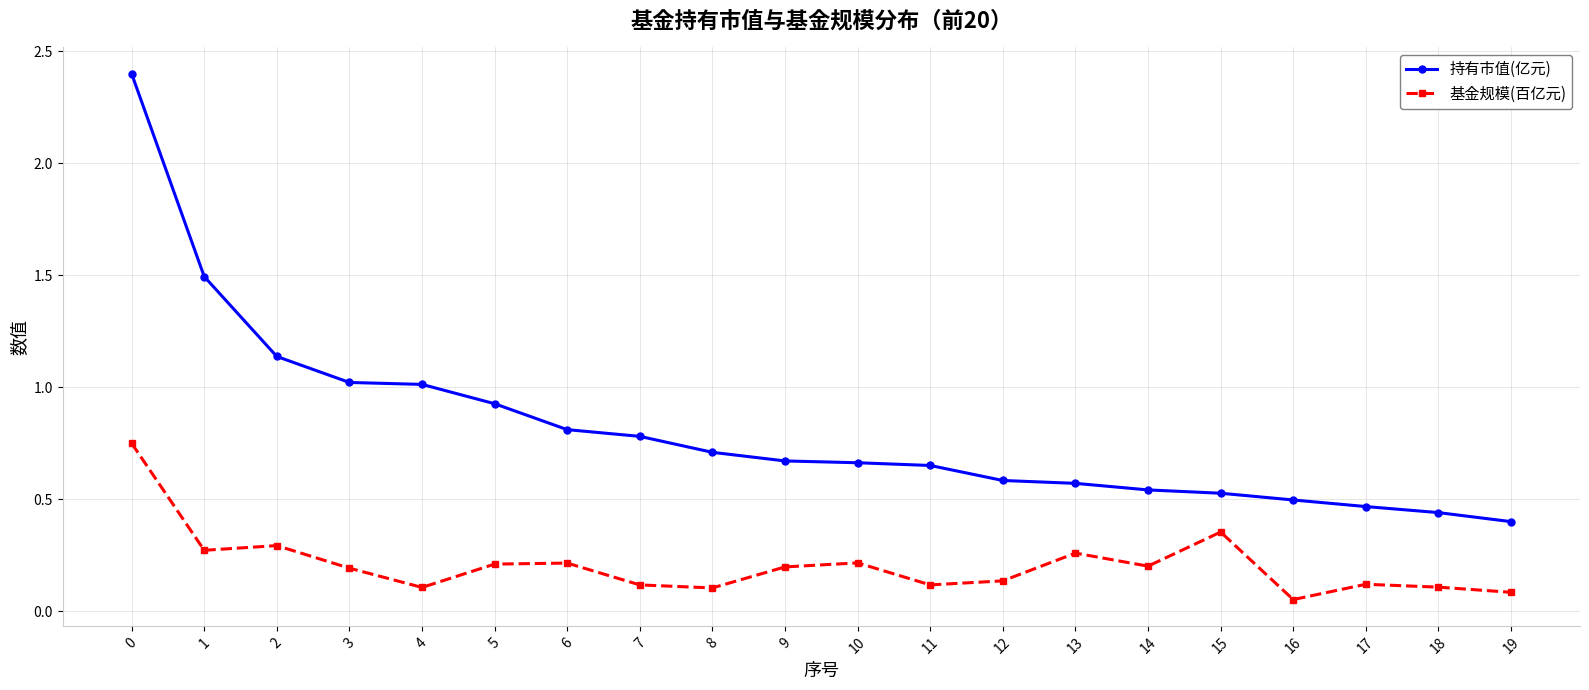

At how many categories does at least one series exceed 0?

20